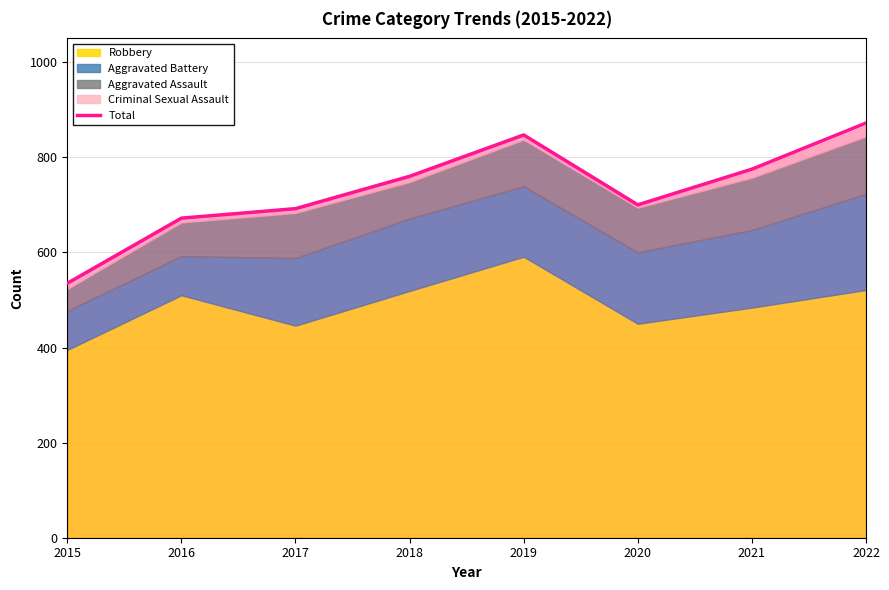

True or false: Total has a value of 1420 at 2019.

False